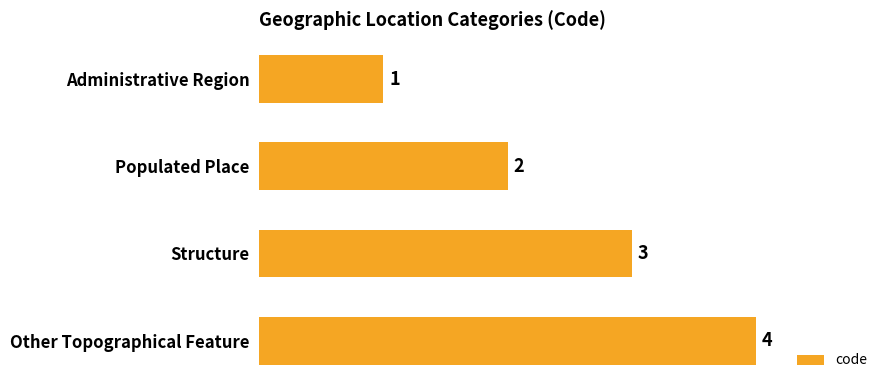

The chart shows a value of 4 at Other Topographical Feature. True or false?

True